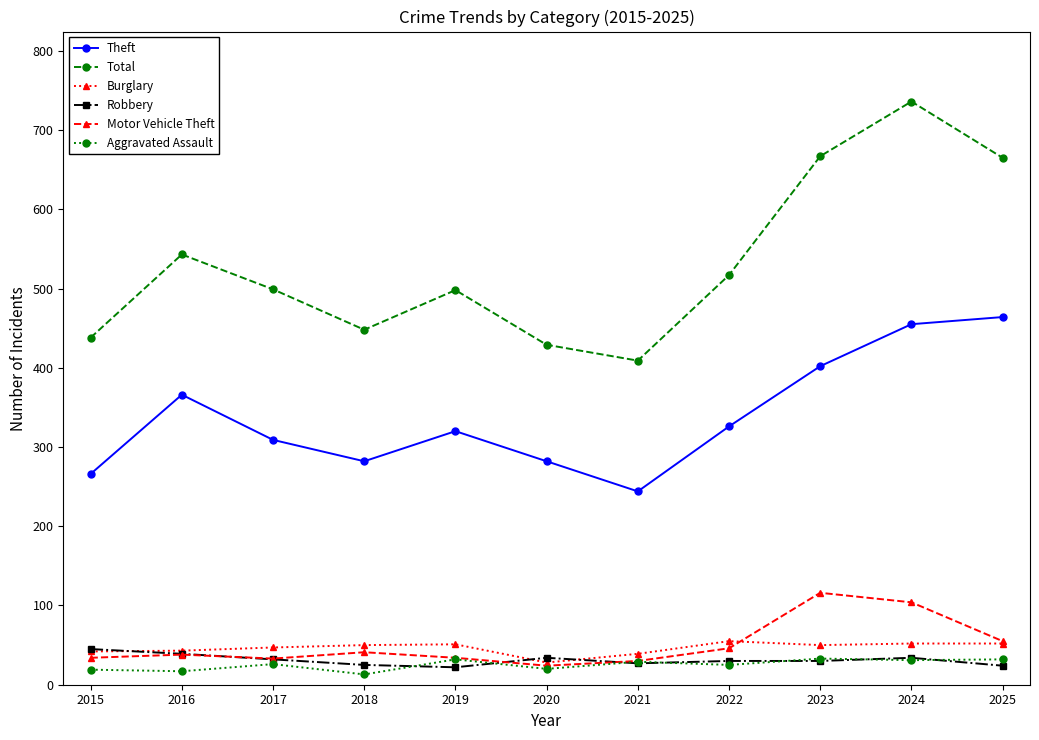

What is the value of the Robbery point at the 6th from the left?

34